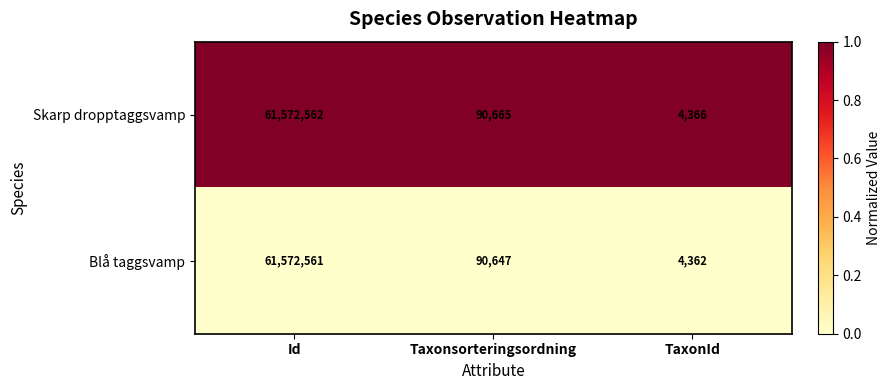

Rank the series at TaxonId from highest to lowest value.

Skarp dropptaggsvamp, Blå taggsvamp